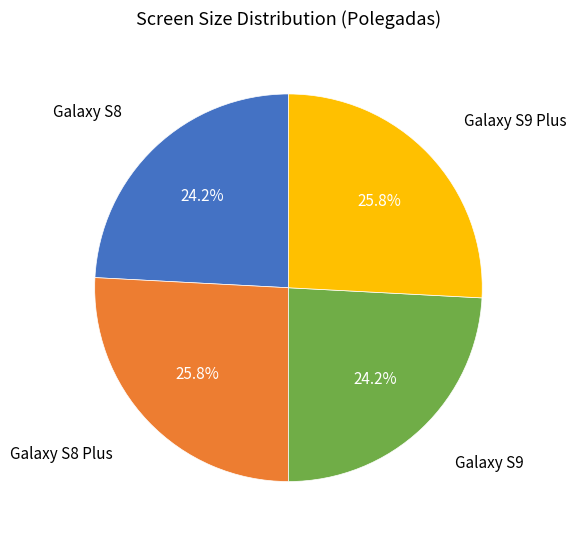

Is there any slice that represents more than half of the pie?

No